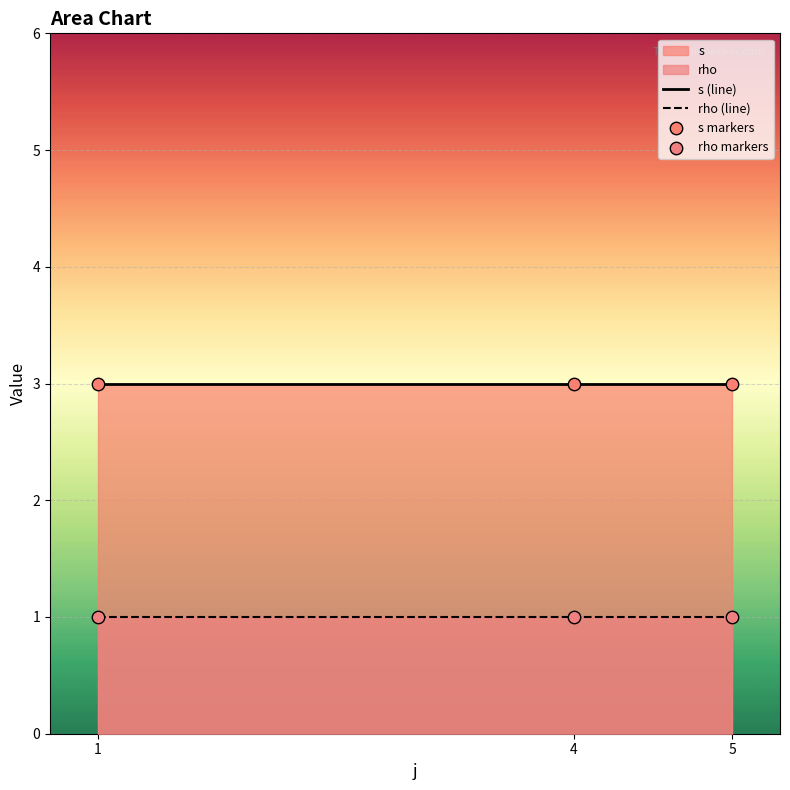

Which series has the widest spread of Y values?

s (line)